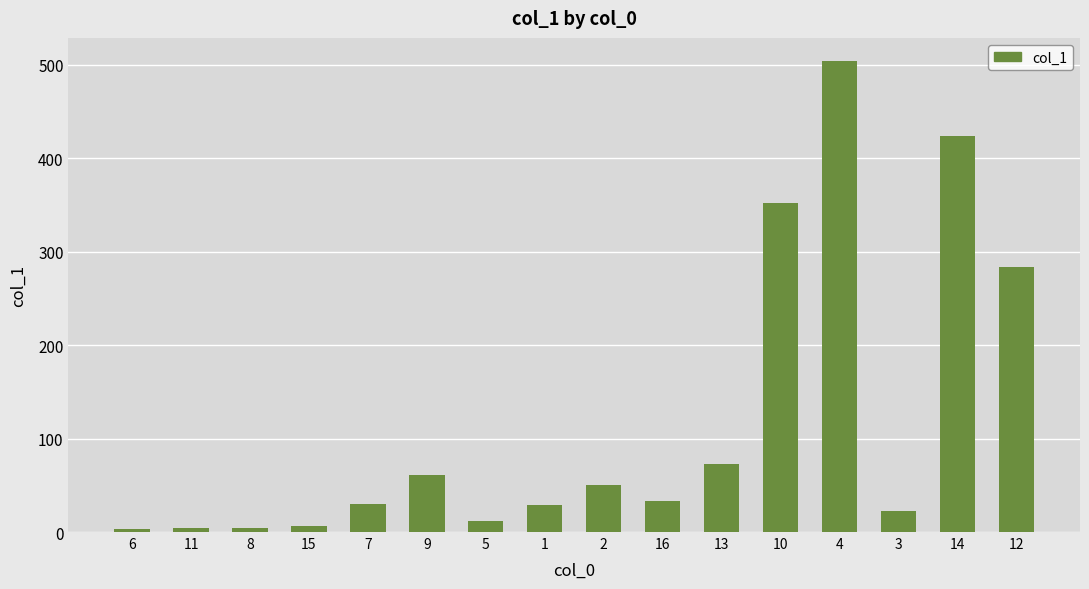

Count the number of data series in this chart.

1